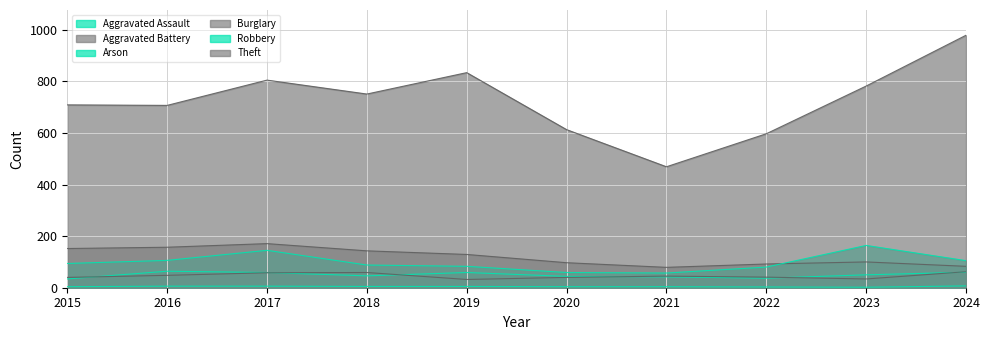

What are all the series names shown in the legend?

Aggravated Assault, Aggravated Battery, Arson, Burglary, Robbery, Theft